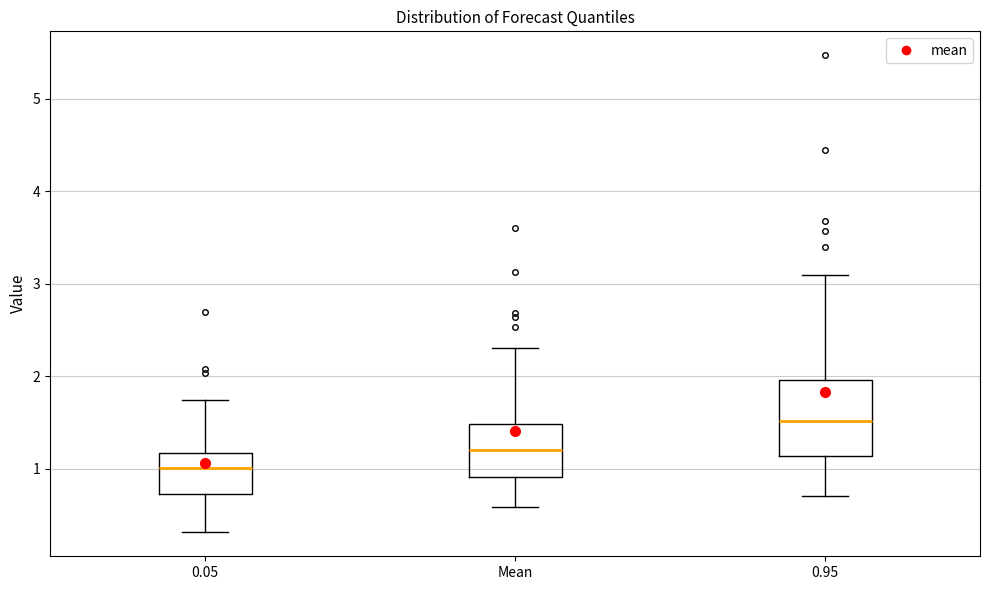

Reading left to right, transcribe this box plot: for each box, give where its median line is, the range the box spans, and where its two whiskers end, as read against the y-axis. The values are not printed on the chart, so give them approximately, as read against the axis.

0.05: median 1.0, box 0.7 to 1.2, whiskers 0.3 to 1.7
Mean: median 1.2, box 0.9 to 1.5, whiskers 0.6 to 2.3
0.95: median 1.5, box 1.1 to 2.0, whiskers 0.7 to 3.1